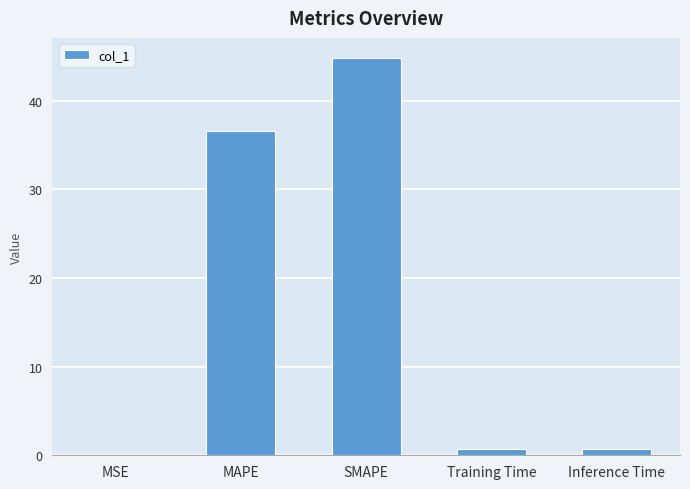

True or false: the data shows 0.0 at MSE.

True